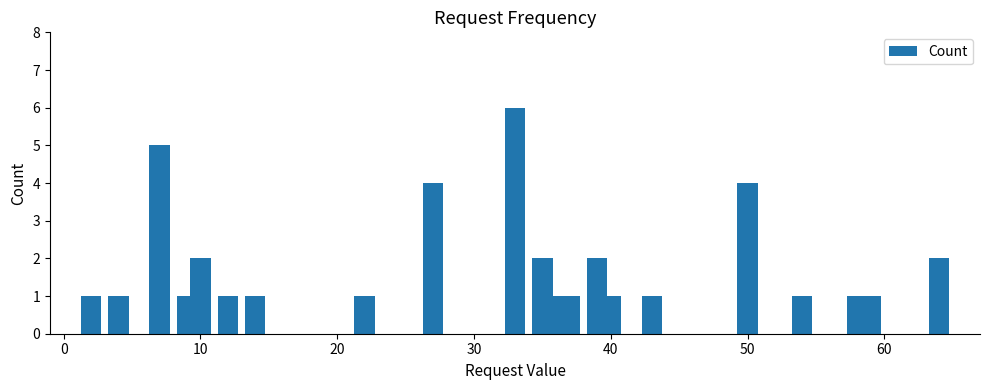

How many series are shown in this chart?

1